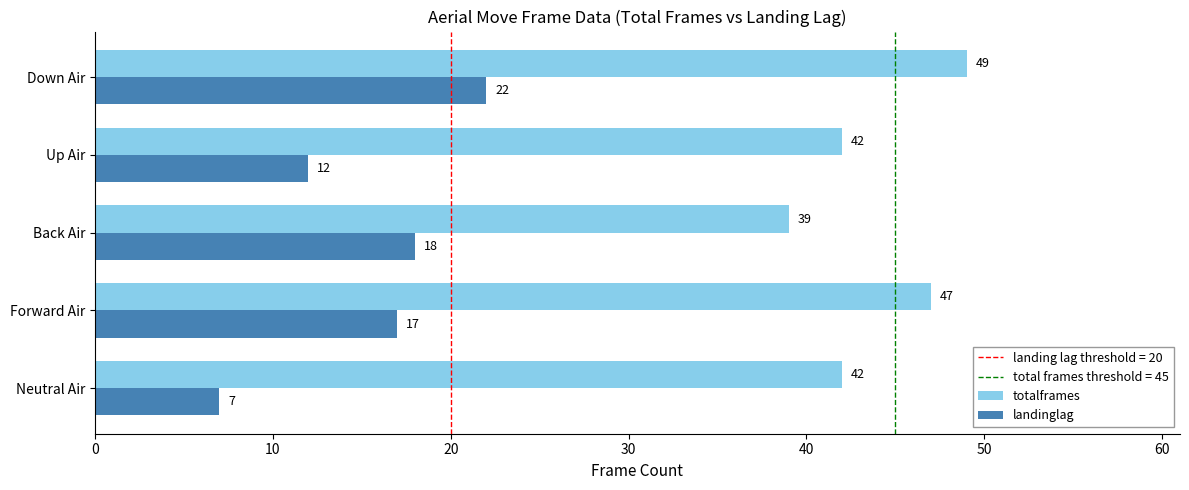

Rank the categories by landinglag value from highest to lowest.

Down Air, Back Air, Forward Air, Up Air, Neutral Air